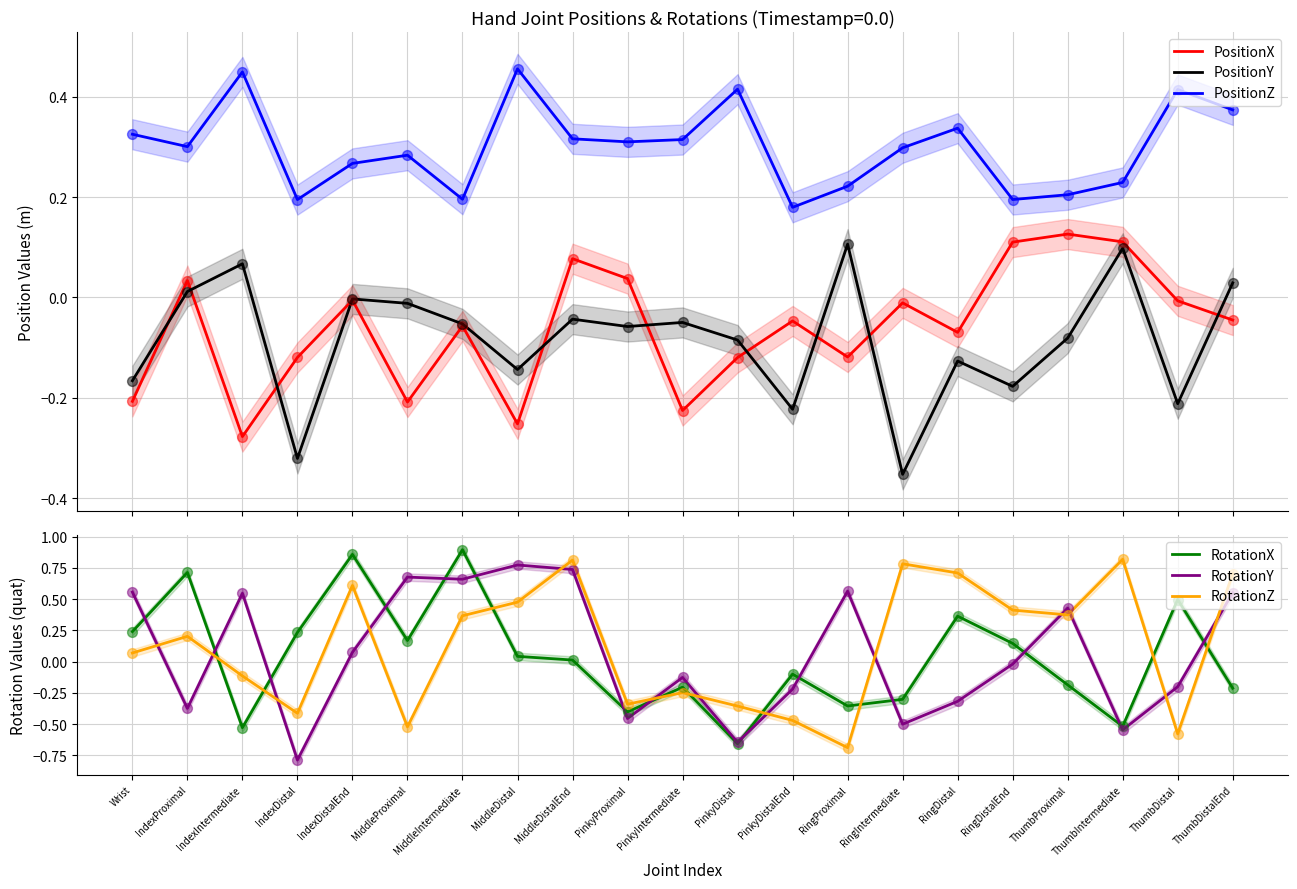

What are all the series names shown in the legend?

PositionX, PositionY, PositionZ, RotationX, RotationY, RotationZ